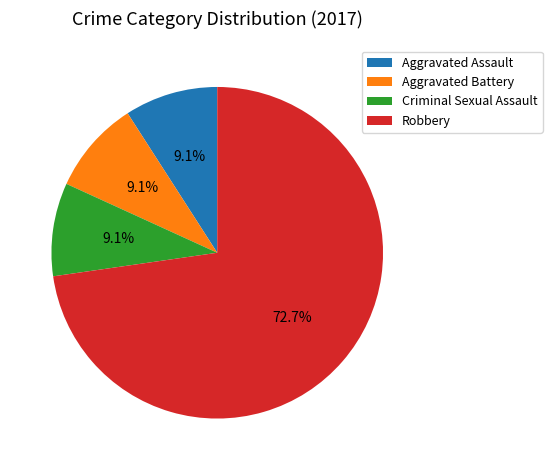

What is the ratio of the value at Robbery to the value at Criminal Sexual Assault?

8.0